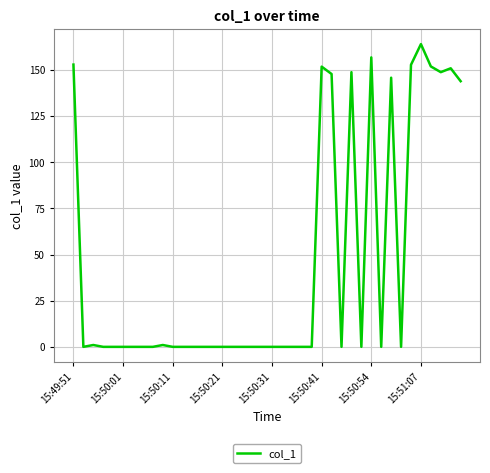

What is the maximum value shown in the chart?

164.0